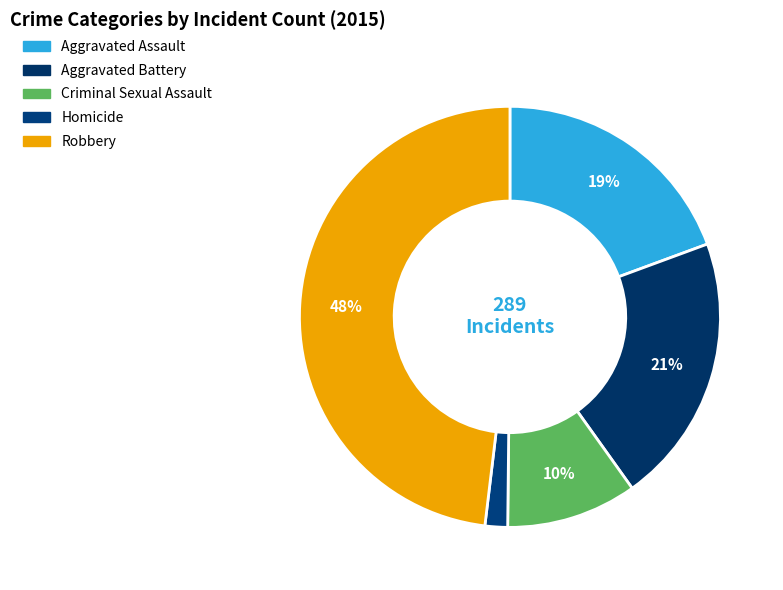

What is the smallest slice in the pie chart?

Homicide